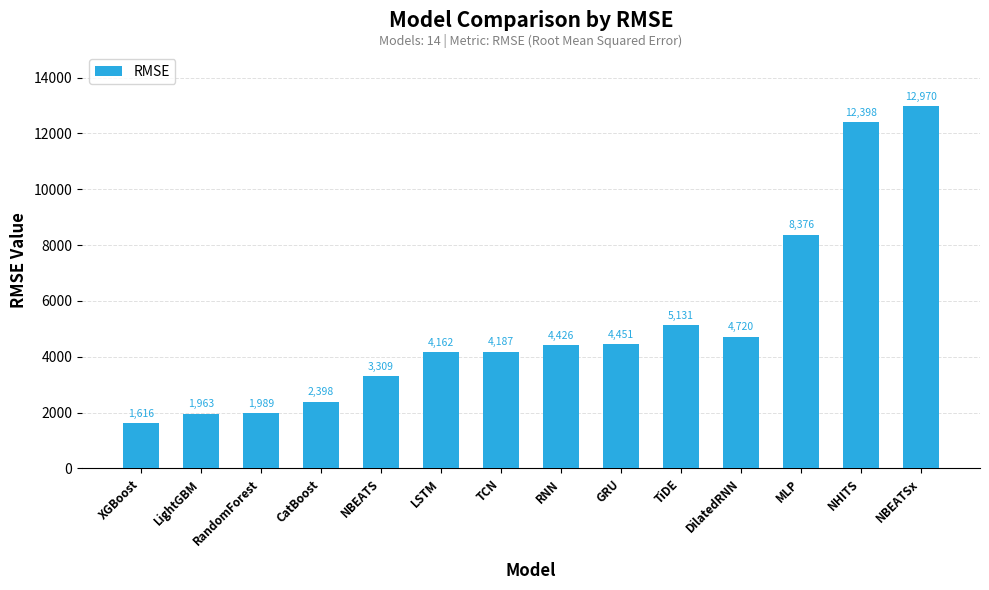

Rank the categories by value from highest to lowest.

NBEATSx, NHITS, MLP, TiDE, DilatedRNN, GRU, RNN, TCN, LSTM, NBEATS, CatBoost, RandomForest, LightGBM, XGBoost